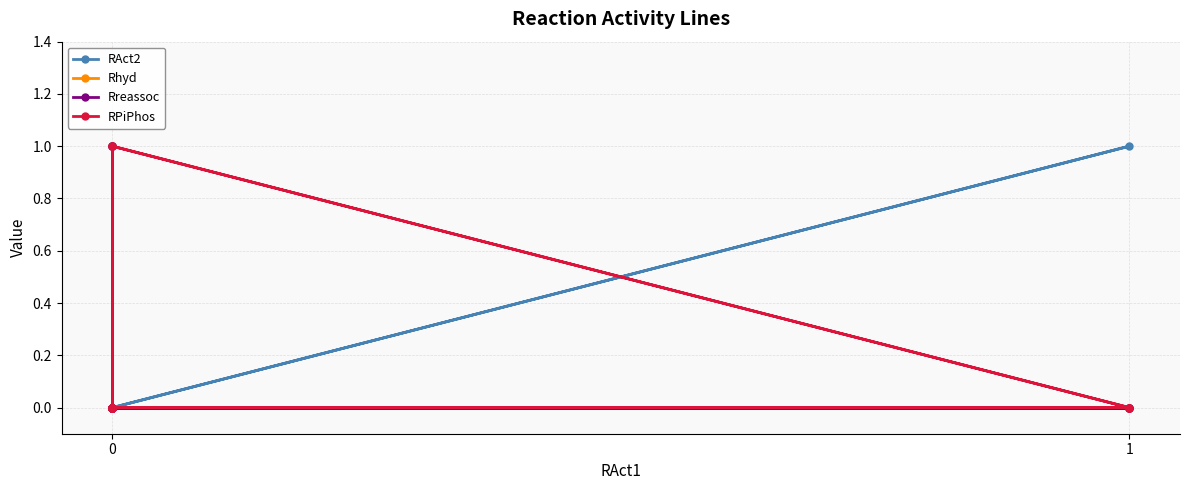

How many RPiPhos values are between 0 and 1?

11